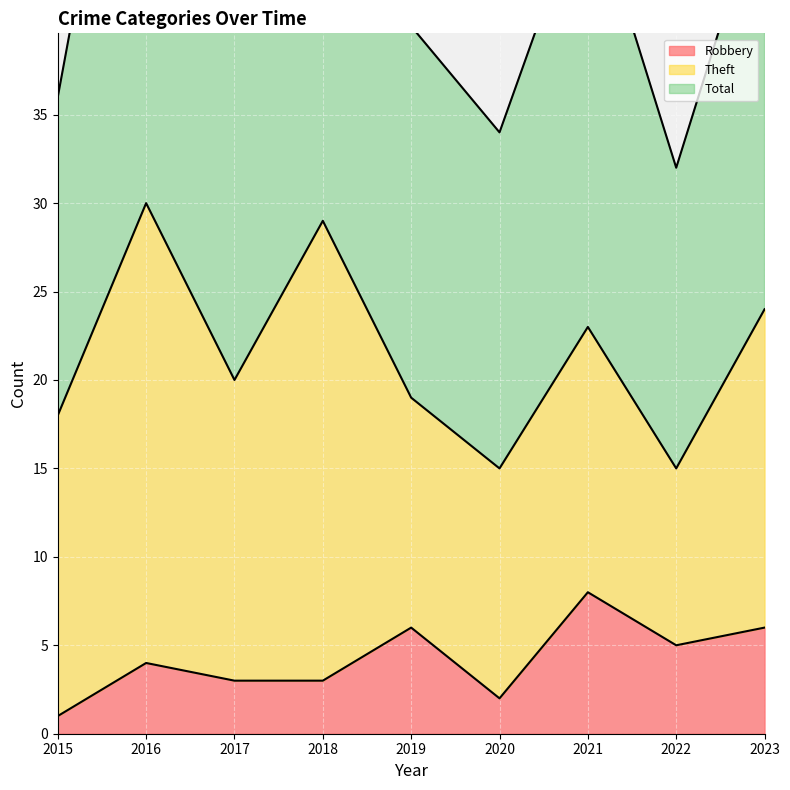

Reading left to right, extract all data points from this chart.

Robbery: 1	4	3	3	6	2	8	5	6
Total: 36	63	41	62	40	34	48	32	48